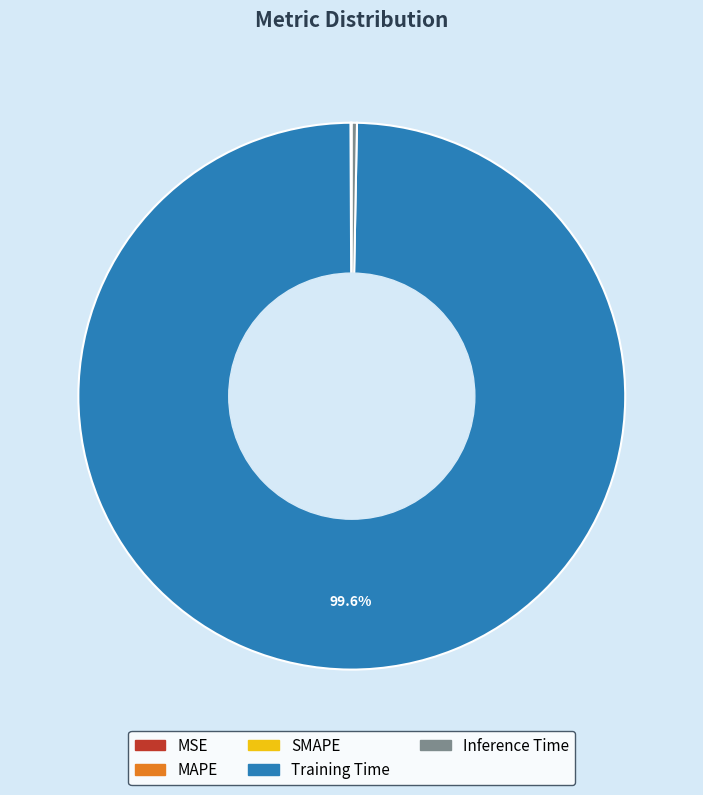

Is there a majority slice in this chart?

Yes